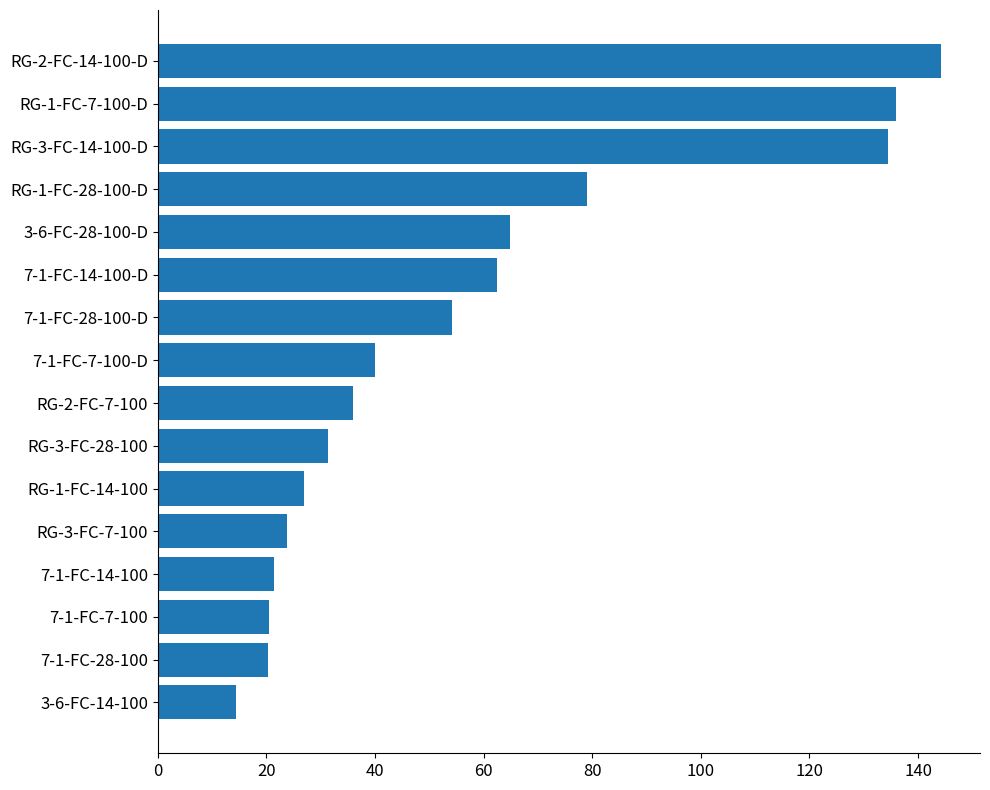

Where is the data nearest to the value 79?

RG-1-FC-28-100-D